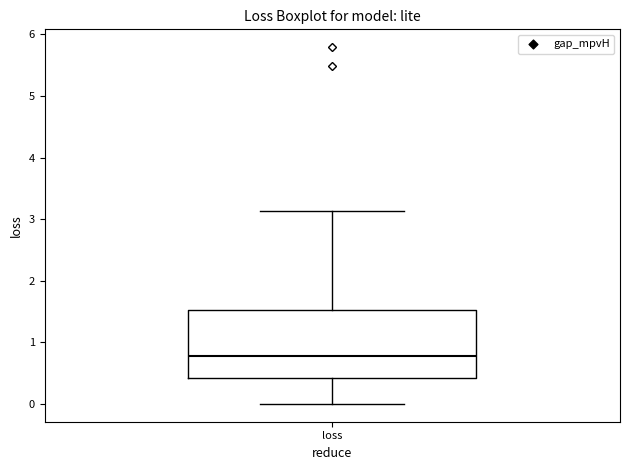

Read this box plot against the y-axis: the position of the median line, the range covered by the box, and the ends of both whiskers. The values are not printed on the chart, so give them approximately, as read against the axis.

median 0.8, box 0.4 to 1.5, whiskers 0.0 to 3.1